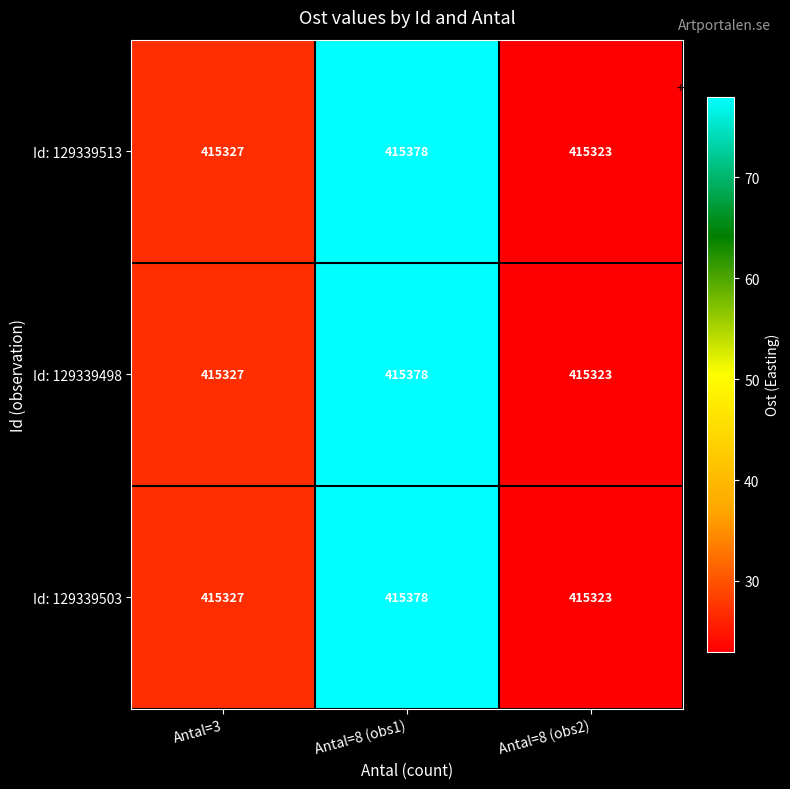

Read the Id: 129339498 value at Antal=3.

415327